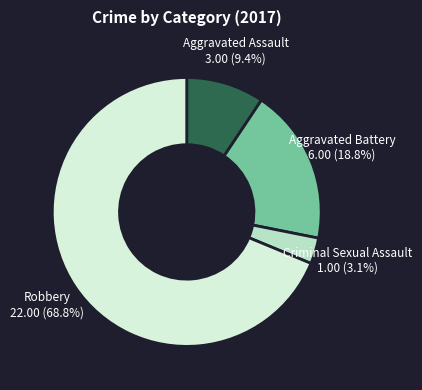

Is there a majority slice in this chart?

Yes